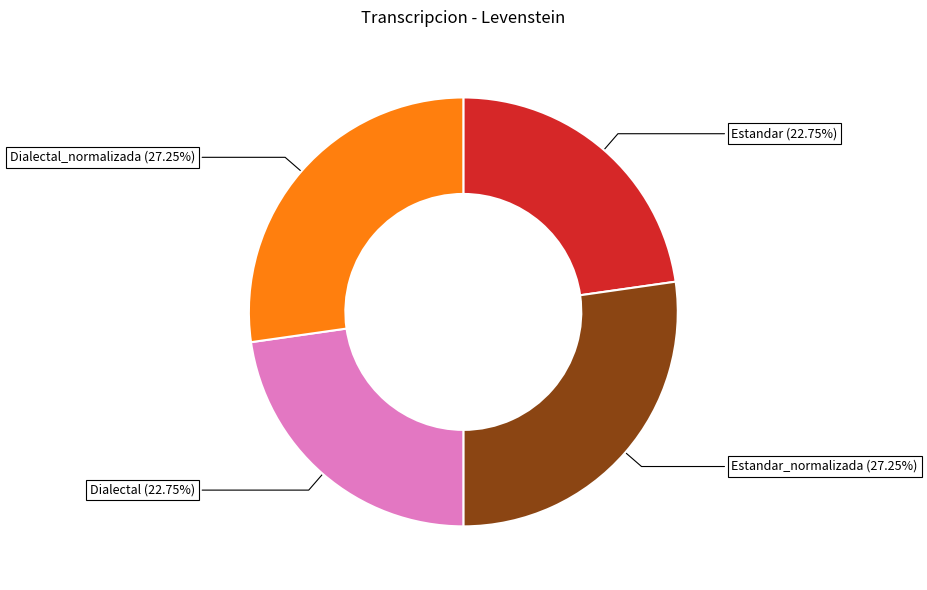

What is the ratio of the value at Estandar to the value at Dialectal_normalizada?

0.8